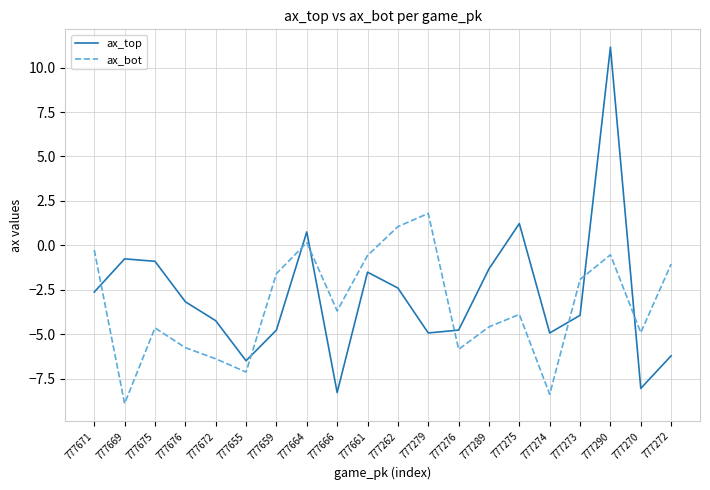

After their last crossing, which series has the higher values: ax_top or ax_bot?

ax_bot